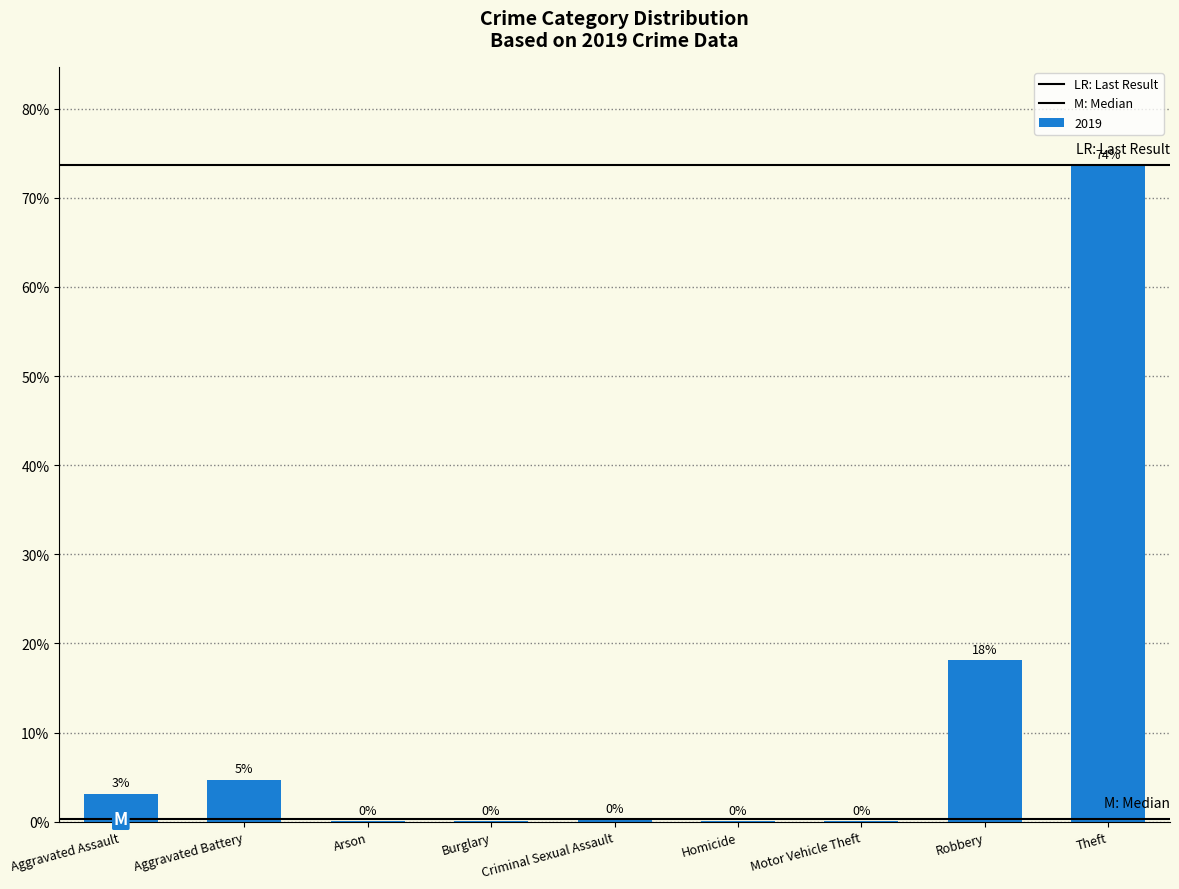

Are the bars horizontal?

No